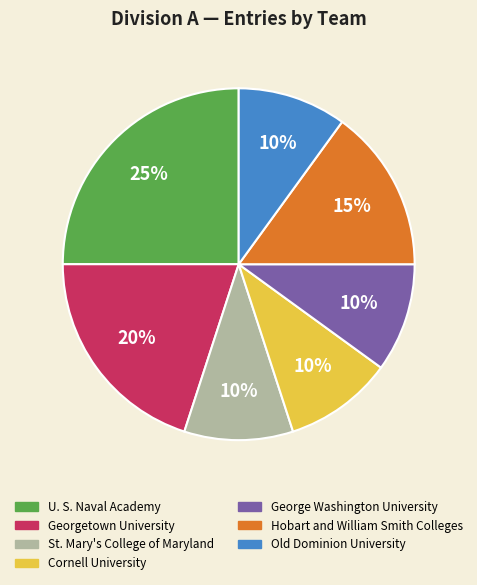

Is there a majority slice in this chart?

No